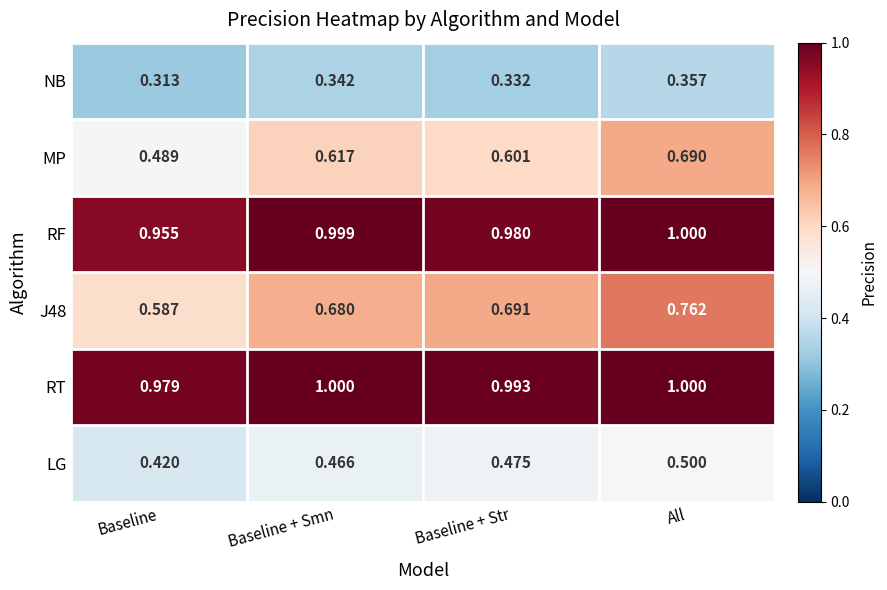

Between Baseline + Smn and Baseline + Str, which series saw the biggest shift?

RF